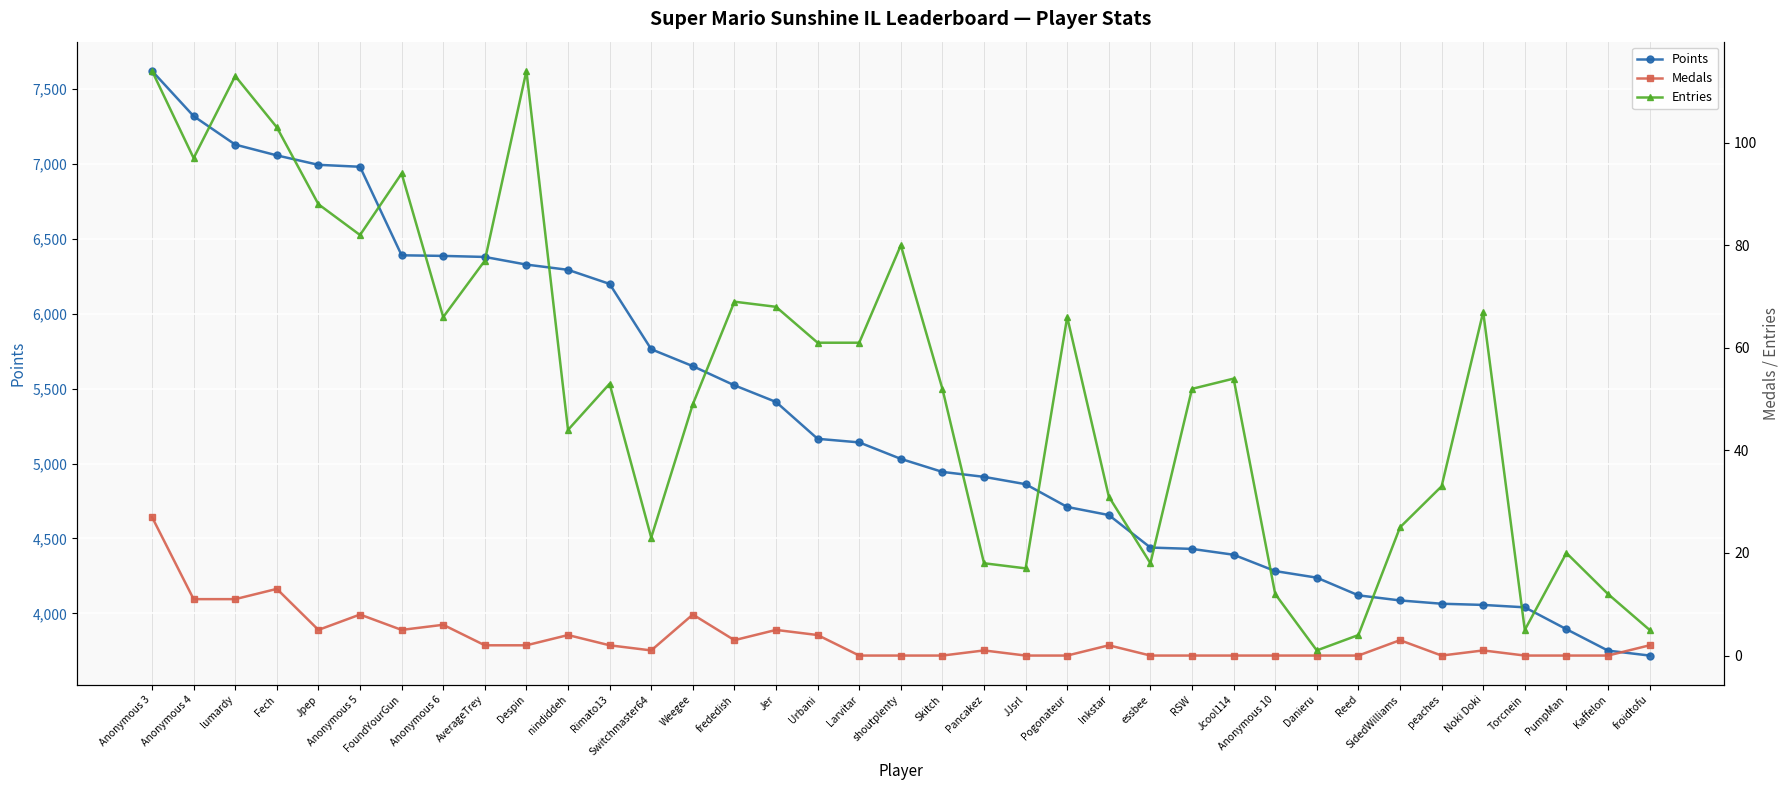

Between Fech and shoutplenty, which is larger?

Fech